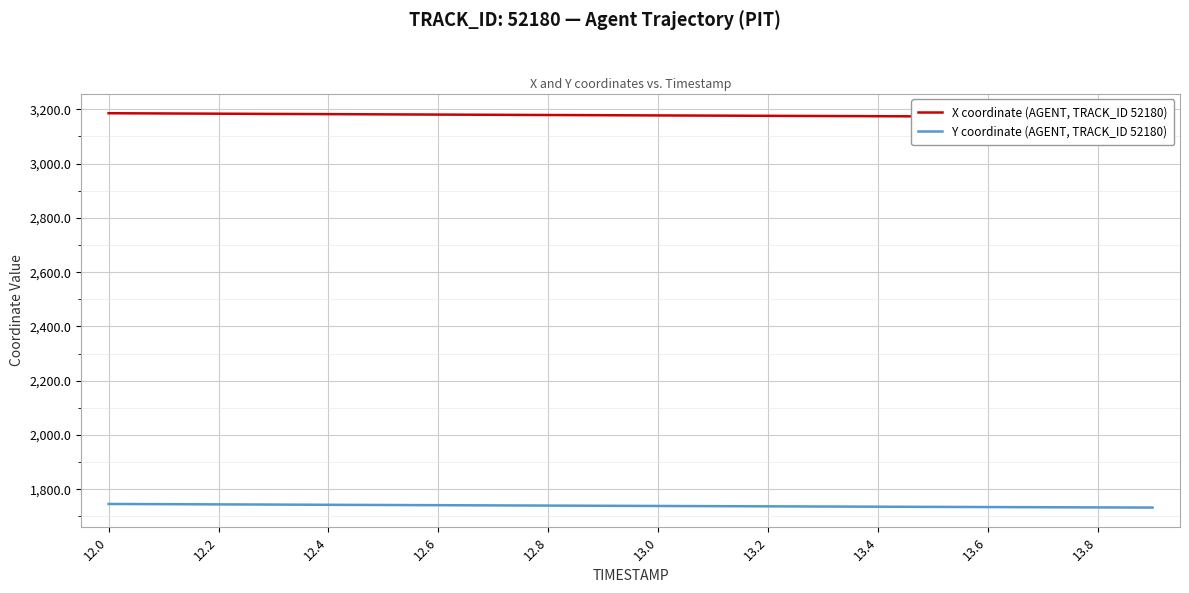

What value does the X coordinate (AGENT, TRACK_ID 52180) series have at 15?

3174.0